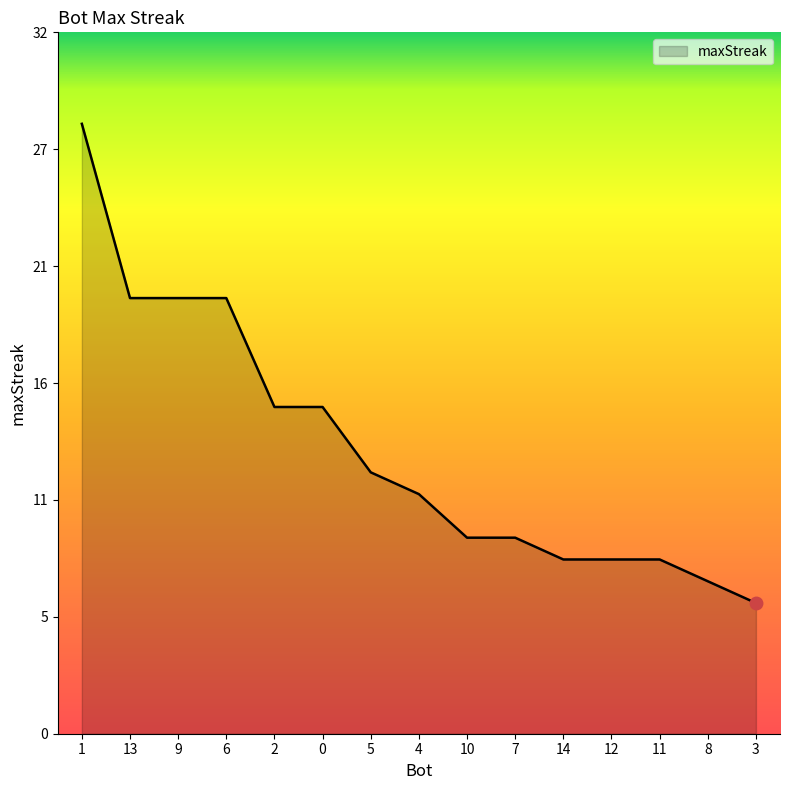

Is this an area chart (filled region under the line)?

Yes